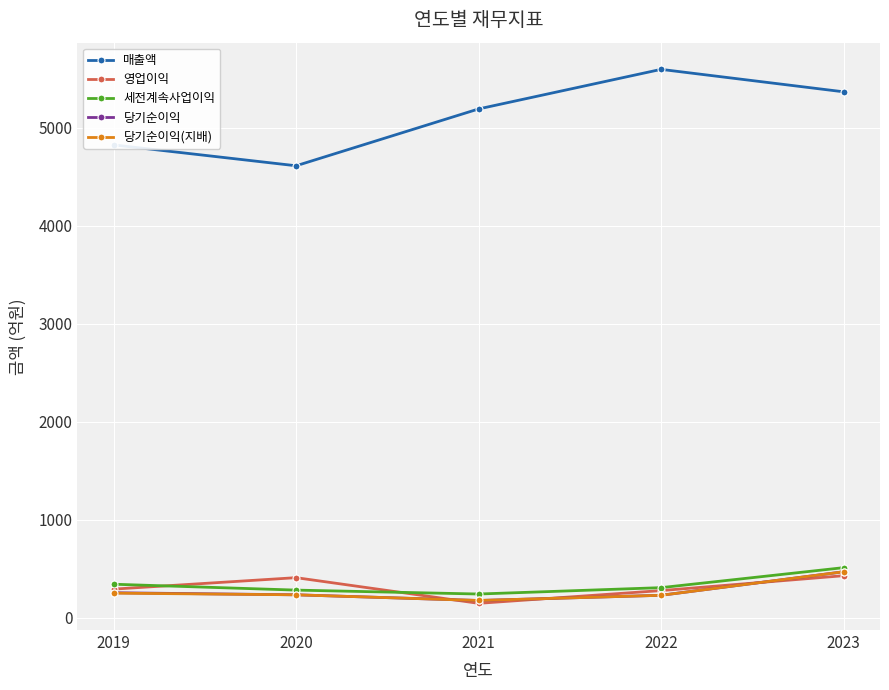

What is the value of the 당기순이익(지배) point at the 1st from the left?

252